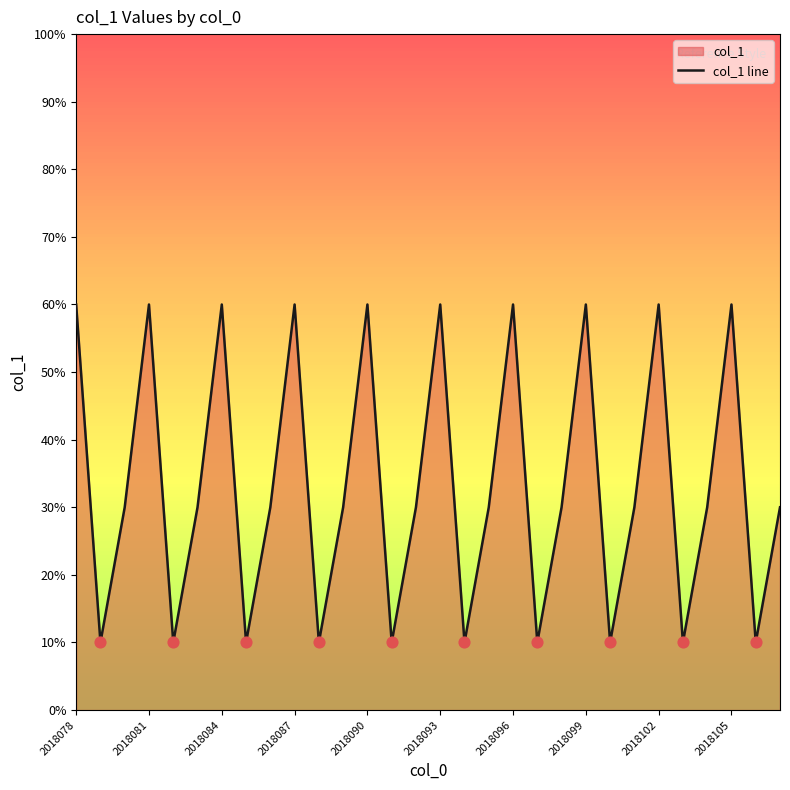

Between 21 and 10, which is larger?

21